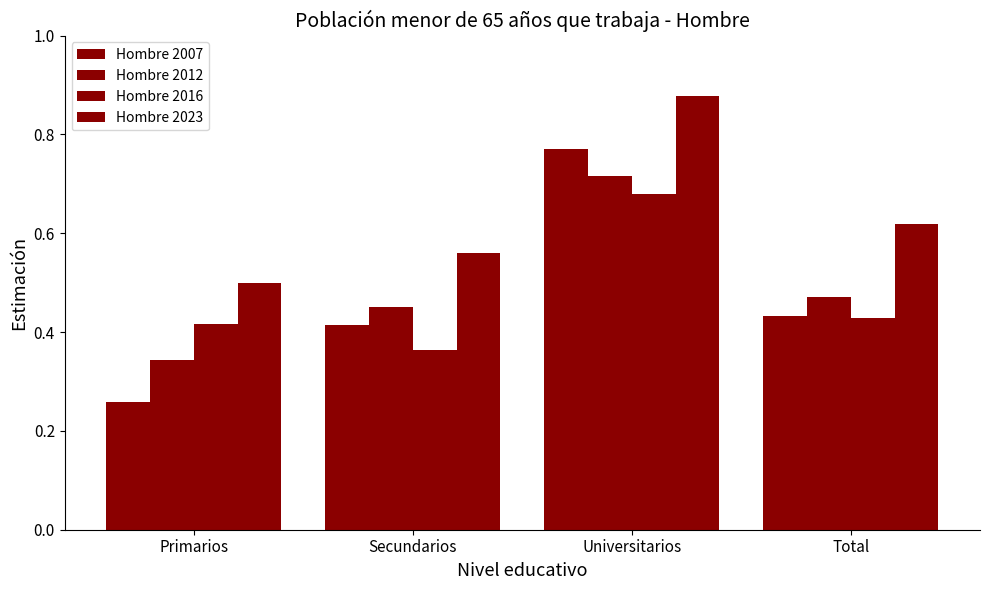

Does the chart contain any negative values?

No